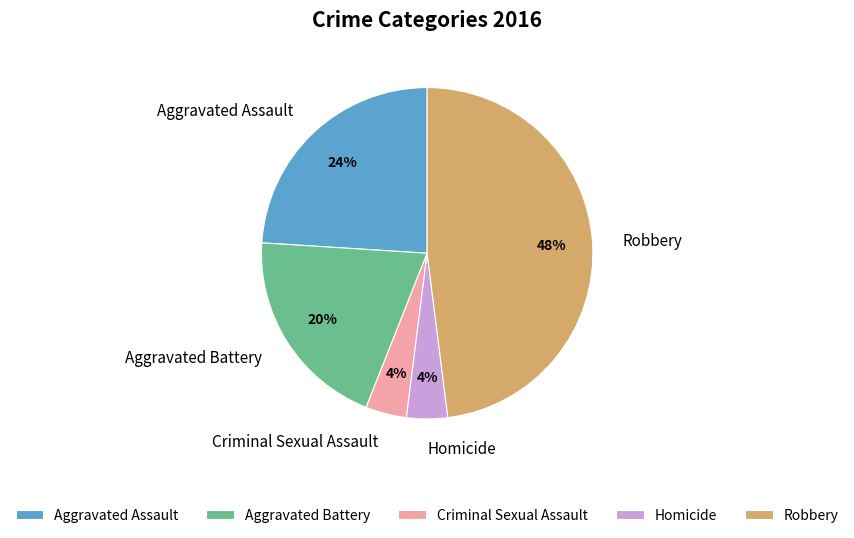

To the nearest percent, what is the difference between the Robbery and Homicide slice percentages?

44%